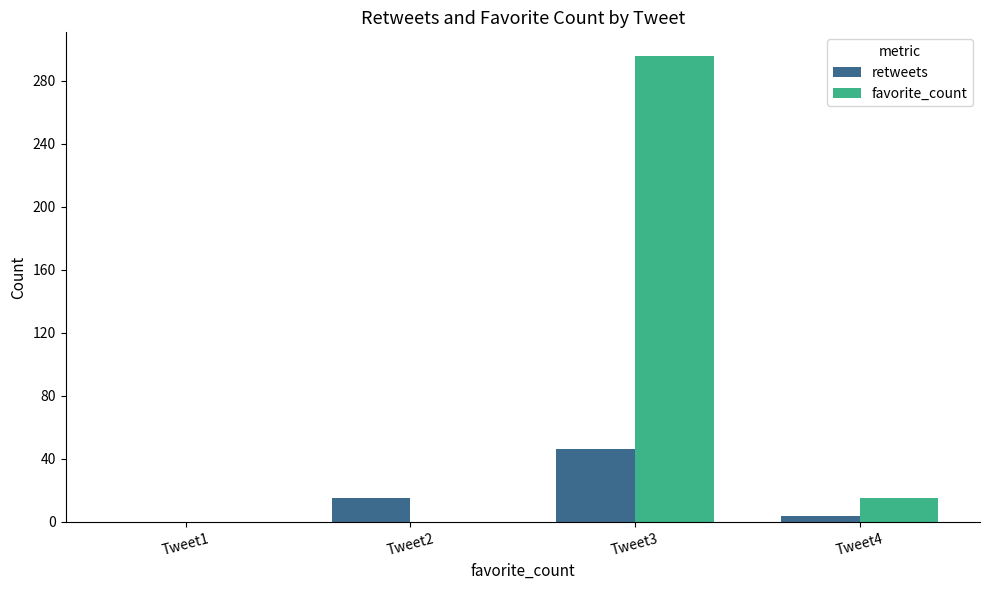

Which series has the largest total across all categories?

favorite_count